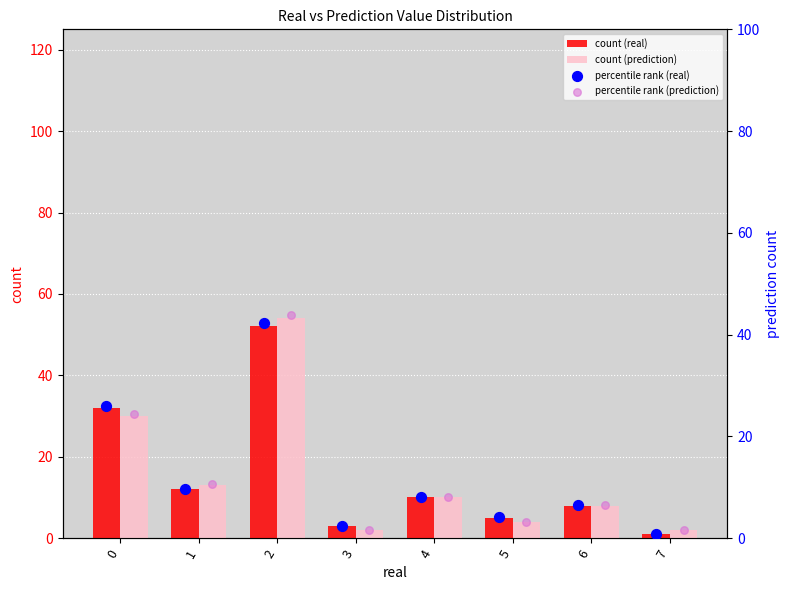

What is the average value of the count (real) series?

15